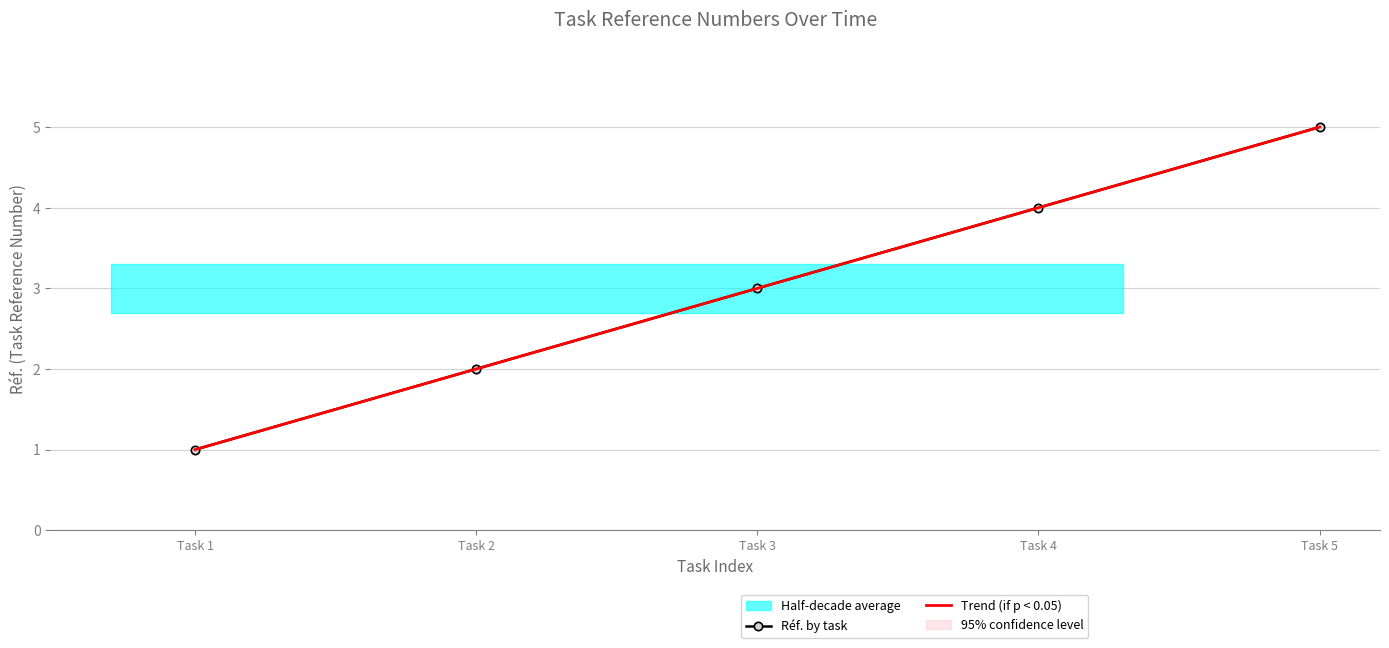

Is this an area chart (filled region under the line)?

No